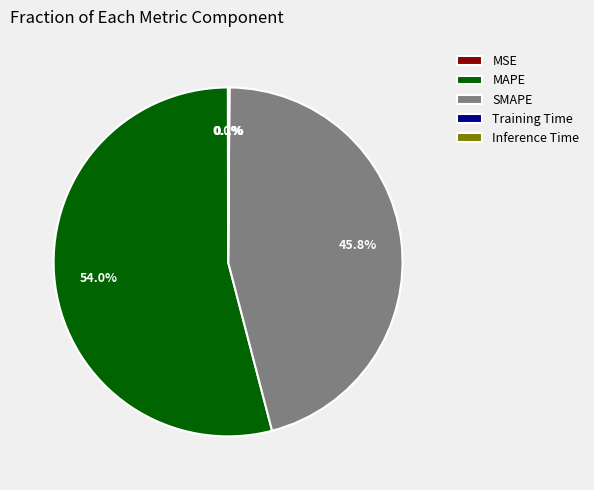

Is the sum of SMAPE and MAPE greater than half?

Yes